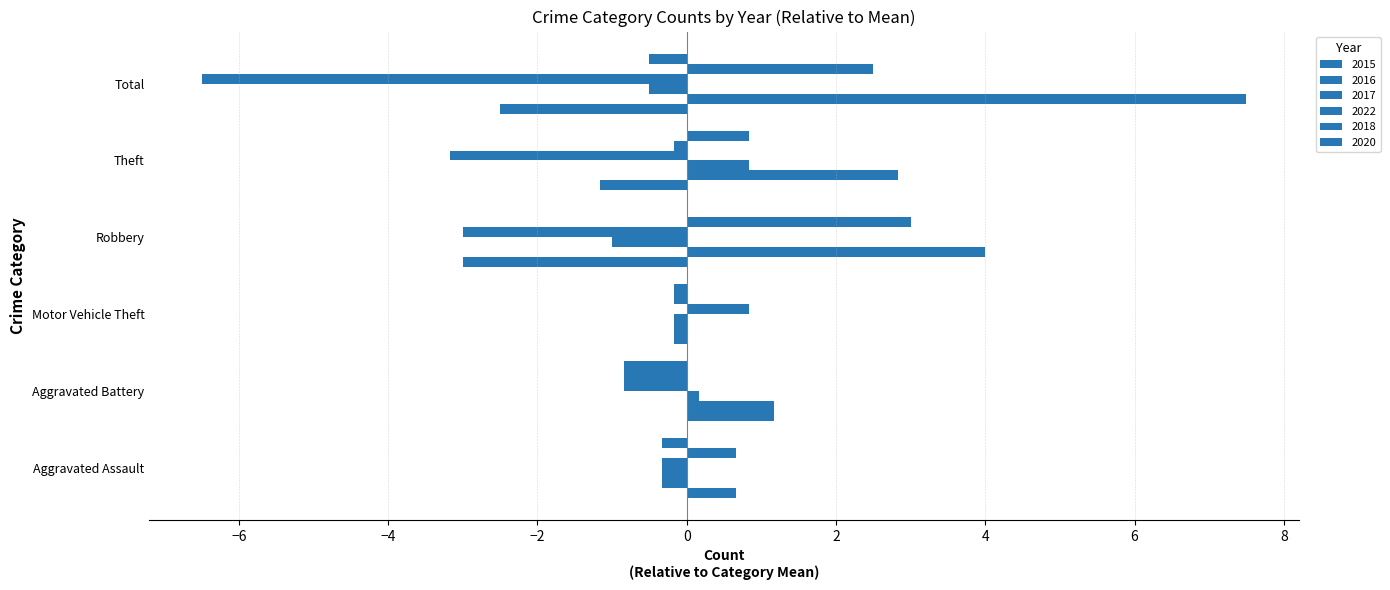

What is the average value of the 2022 series?

2